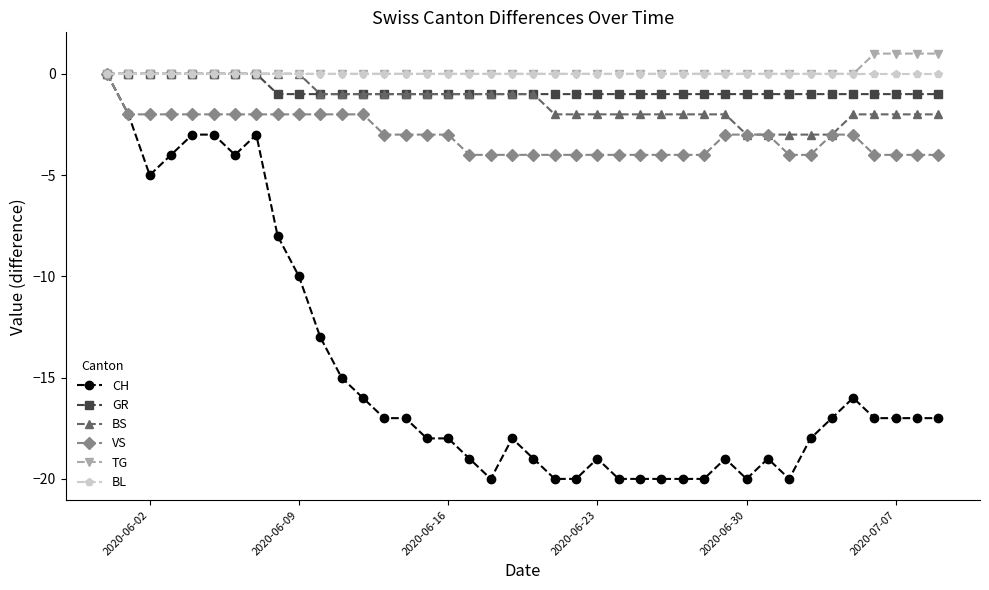

What are all the series names shown in the legend?

CH, GR, BS, VS, TG, BL